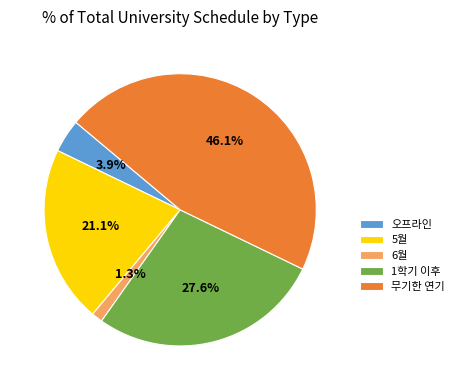

To the nearest percent, what percentage of the pie is 1학기 이후?

28%